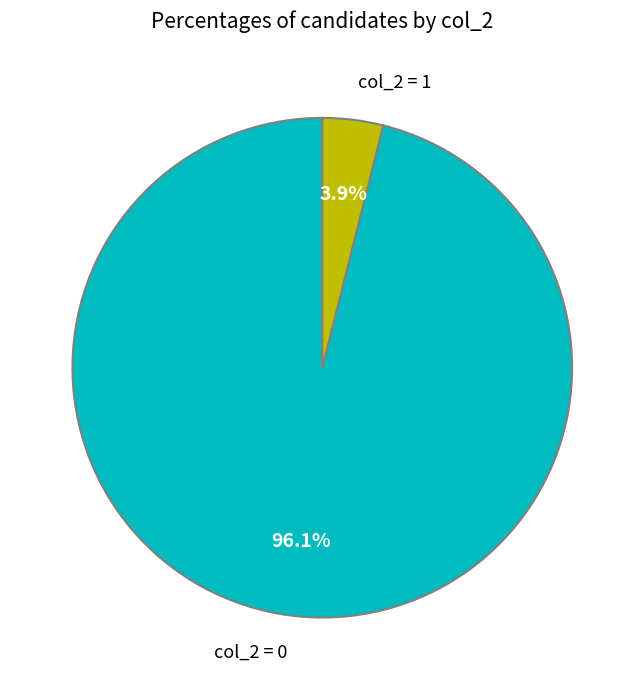

Between col_2 = 0 and col_2 = 1, which is larger?

col_2 = 0